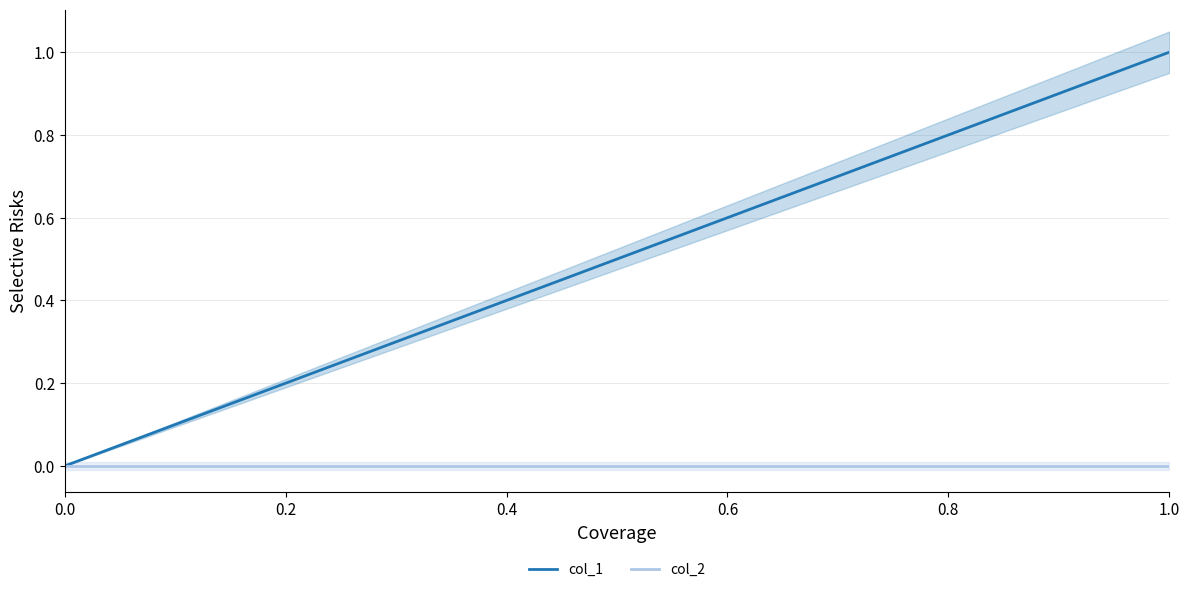

True or false: col_2 and col_1 cross at least once.

False